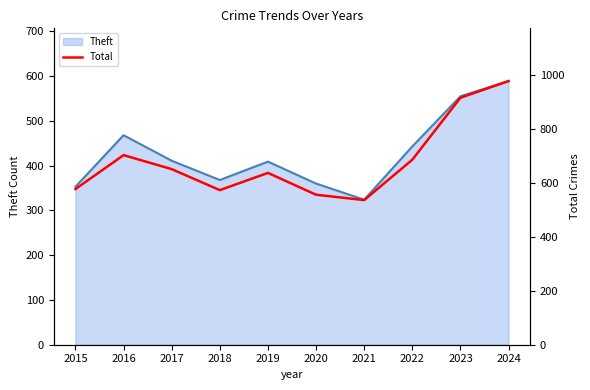

What is the change in value from 2020 to 2022?

+130